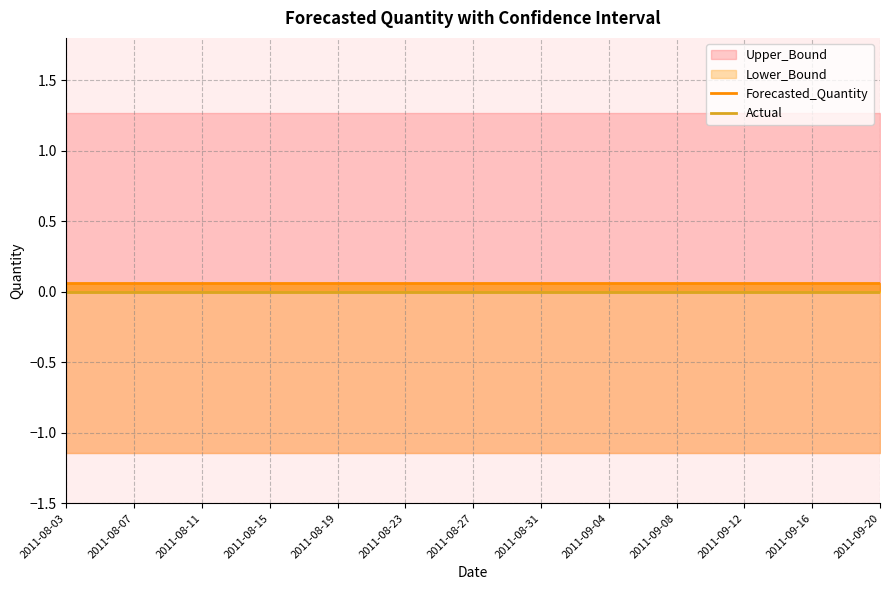

True or false: Actual and Forecasted_Quantity intersect in this chart.

False